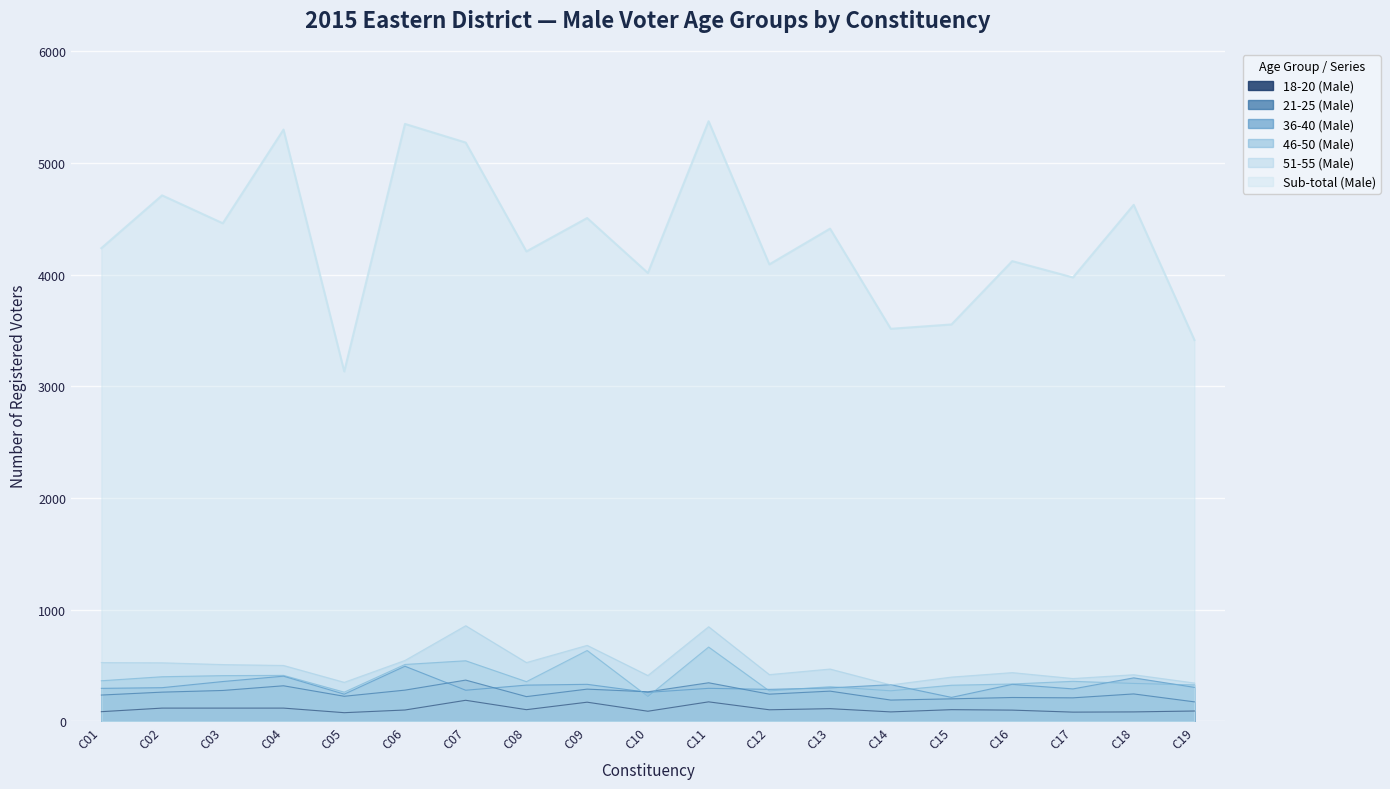

True or false: Sub-total (Male) and 18-20 (Male) cross at least once.

False